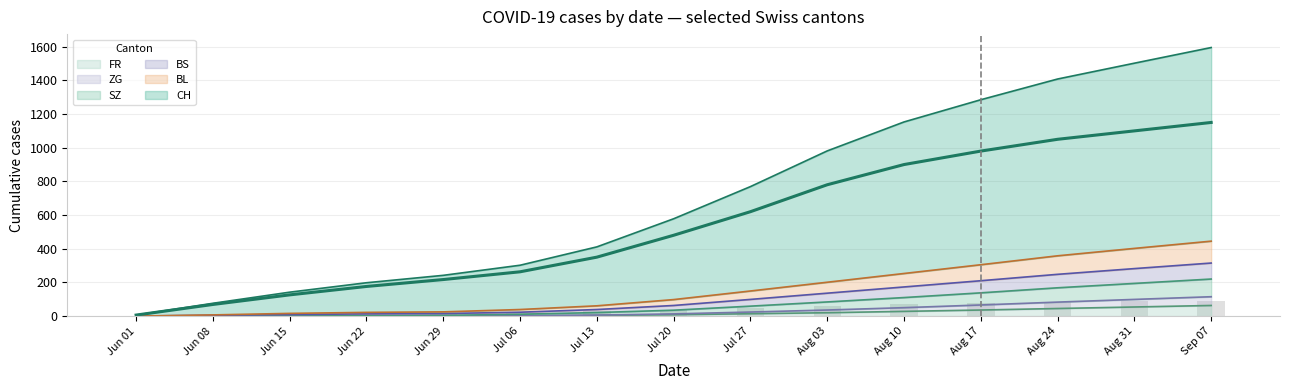

The value of BS at Aug 03 is 682. True or false?

False